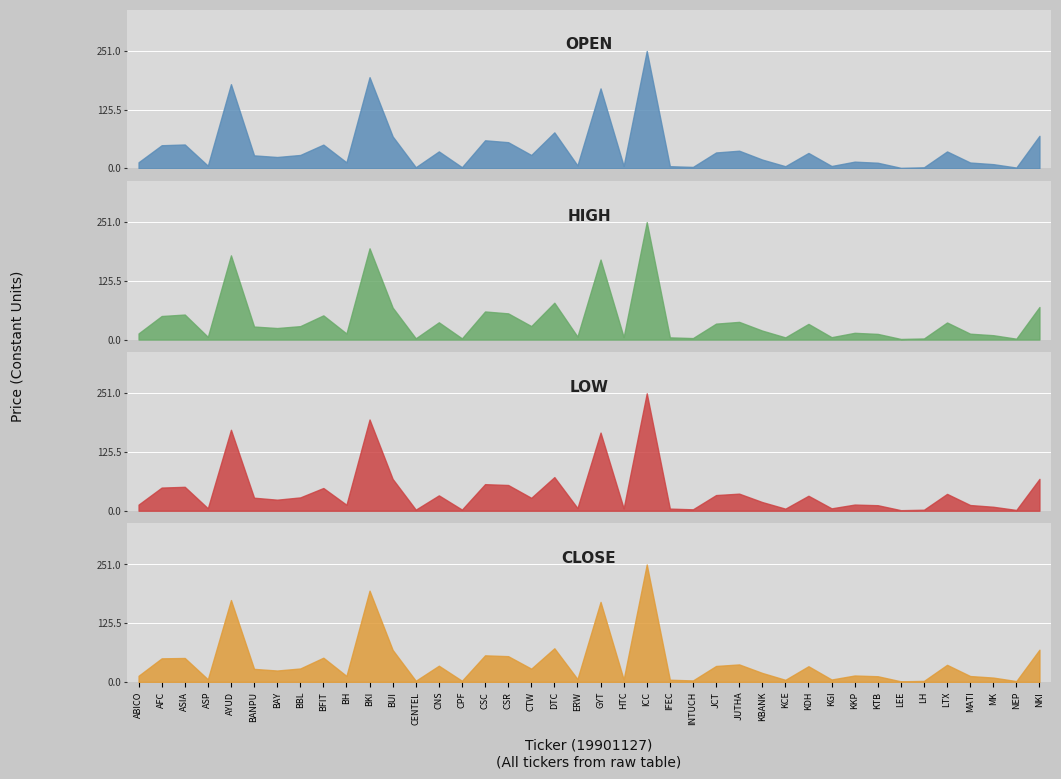

Which series changed the most between 5 and 21?

LOW